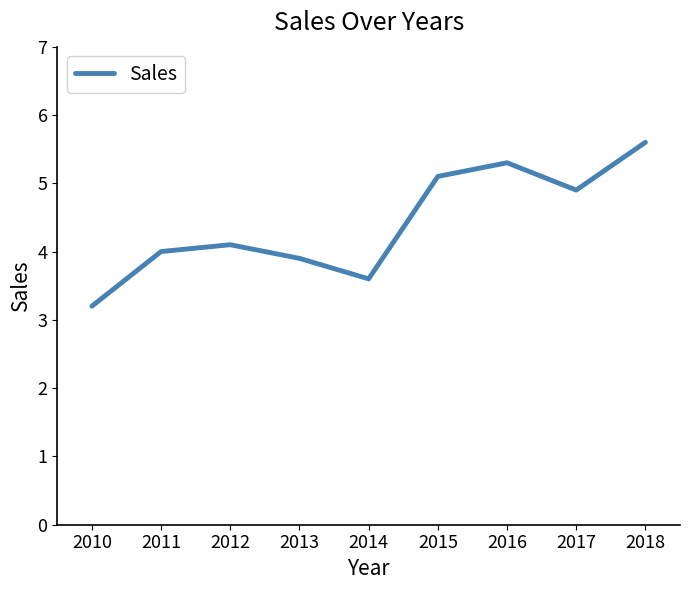

At which category does the data reach its first local valley?

2014